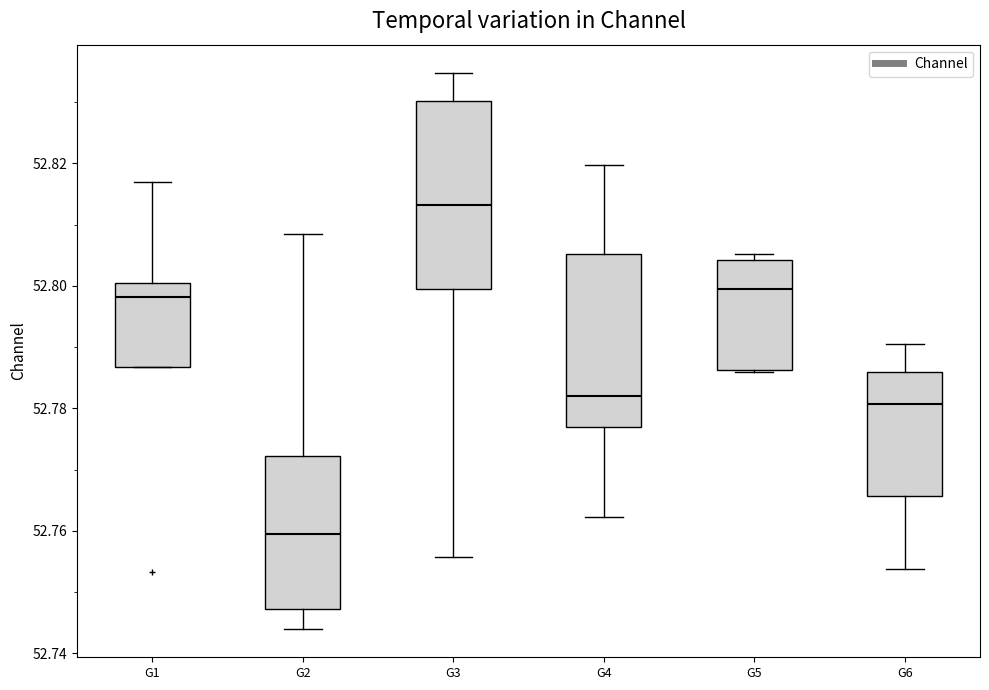

Reading left to right, read every box against the y-axis: the position of its median line, the range the box covers, and the ends of its whiskers. The values are not printed on the chart, so give them approximately, as read against the axis.

G1: median 52.798, box 52.786 to 52.800, whiskers 52.786 to 52.818
G2: median 52.760, box 52.748 to 52.772, whiskers 52.744 to 52.808
G3: median 52.814, box 52.800 to 52.830, whiskers 52.756 to 52.834
G4: median 52.782, box 52.776 to 52.806, whiskers 52.762 to 52.820
G5: median 52.800, box 52.786 to 52.804, whiskers 52.786 to 52.806
G6: median 52.780, box 52.766 to 52.786, whiskers 52.754 to 52.790